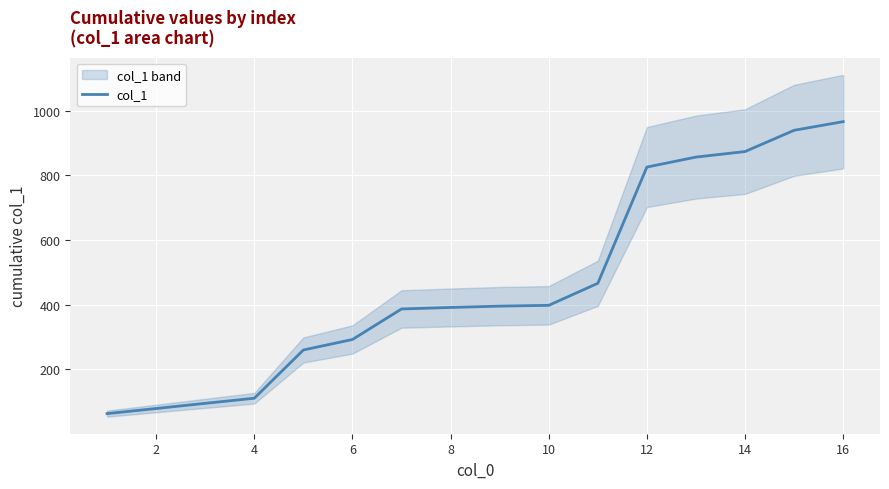

The value at 14 is 303.7. True or false?

False